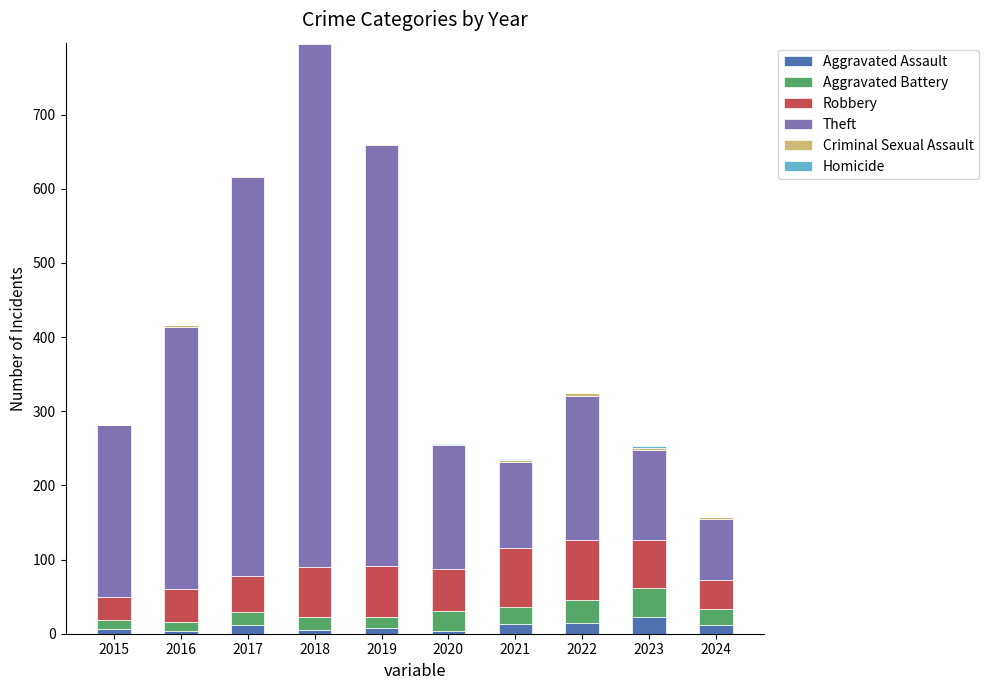

How many categories are shown in the chart?

10